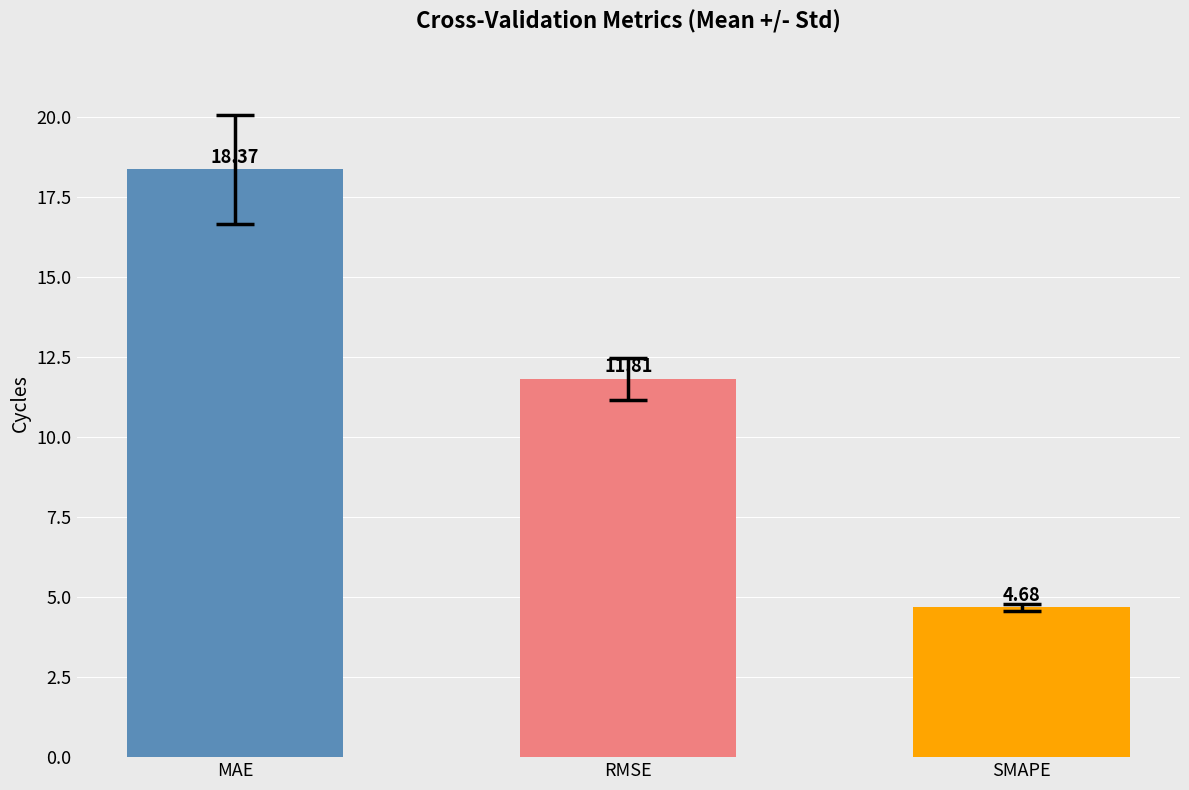

Does the chart contain any negative values?

No